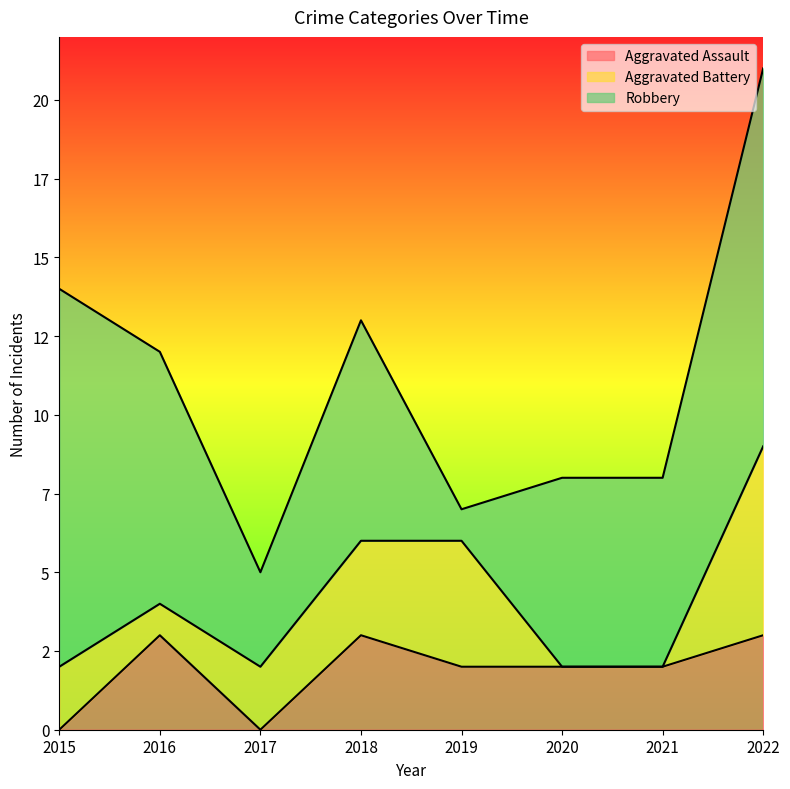

At which category does the chart reach its minimum across all series?

2015